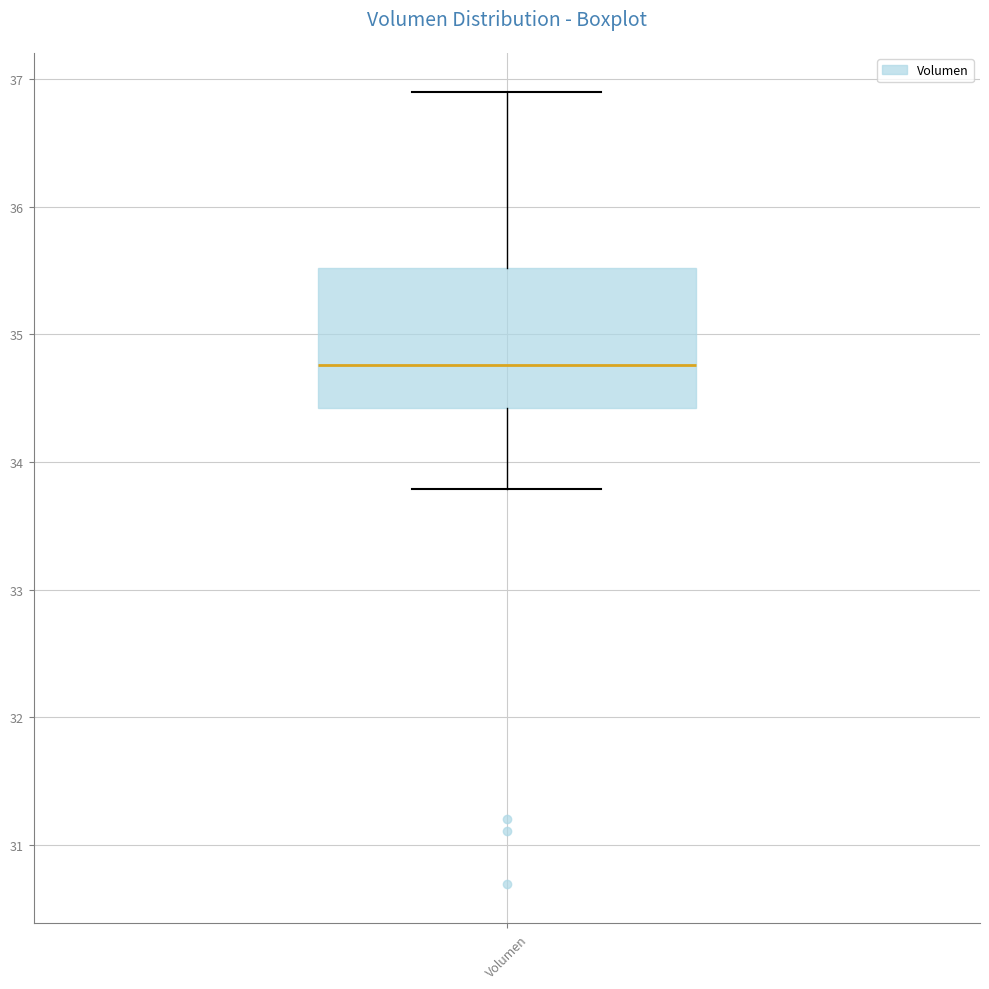

Transcribe this box plot: give where the median line is, the range the box spans, and where the two whiskers end, as read against the y-axis. The values are not printed on the chart, so give them approximately, as read against the axis.

median 34.8, box 34.4 to 35.5, whiskers 33.8 to 36.9